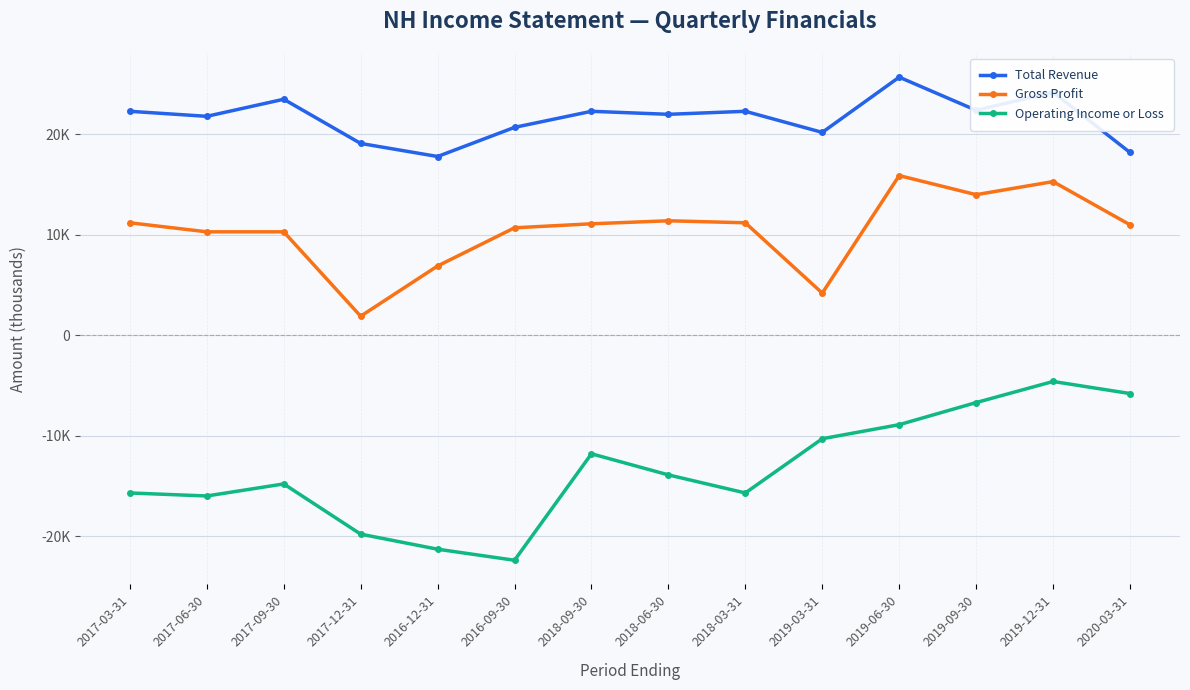

Is this an area chart (filled region under the line)?

No